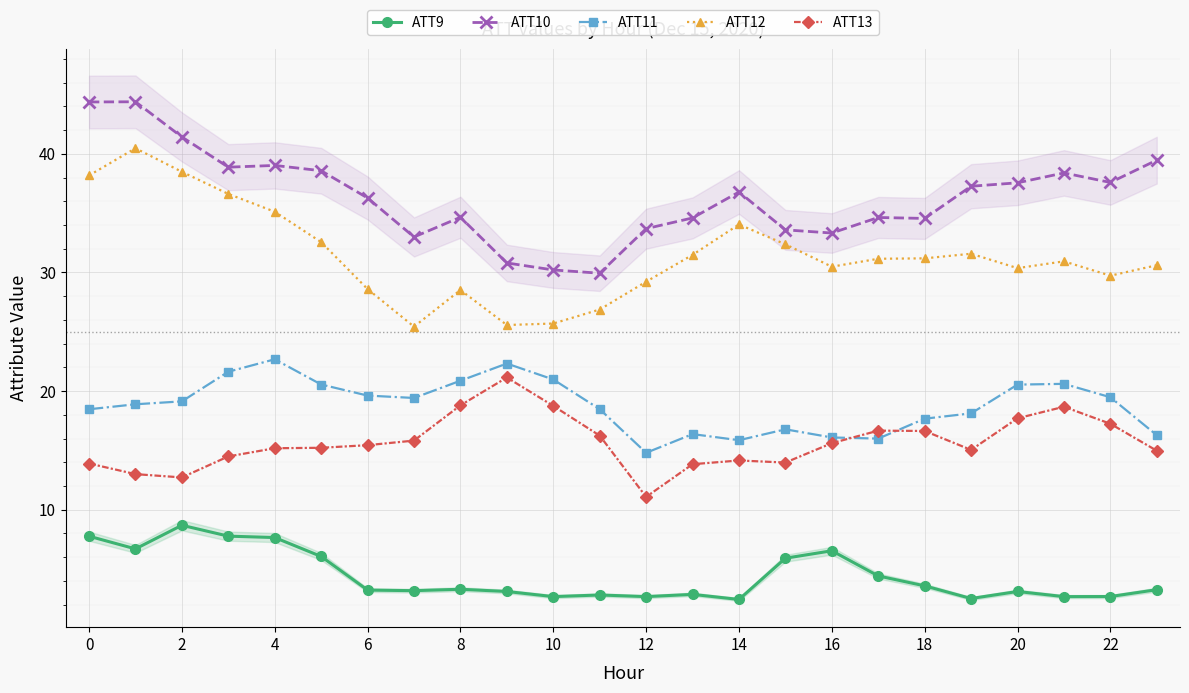

True or false: ATT9 has more than 1 points higher than both neighbors.

True